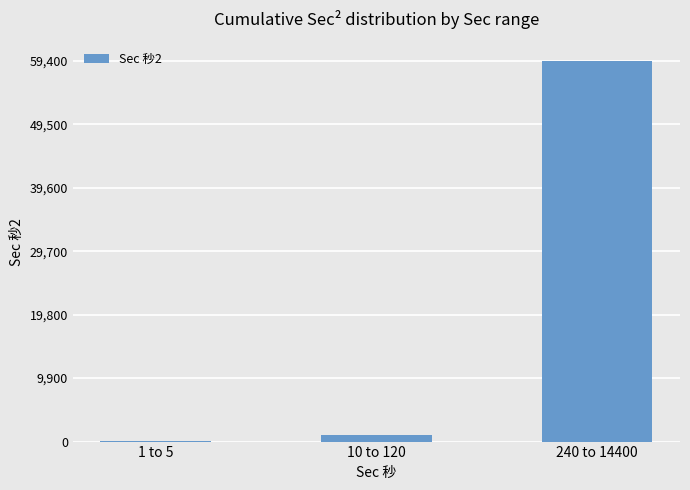

Reading left to right, what are all the values shown in this chart?

1 to 5=35	10 to 120=965	240 to 14400=59400